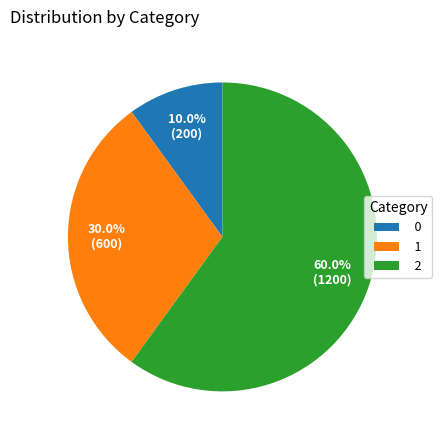

The 0 slice represents 22% of the pie. True or false?

False